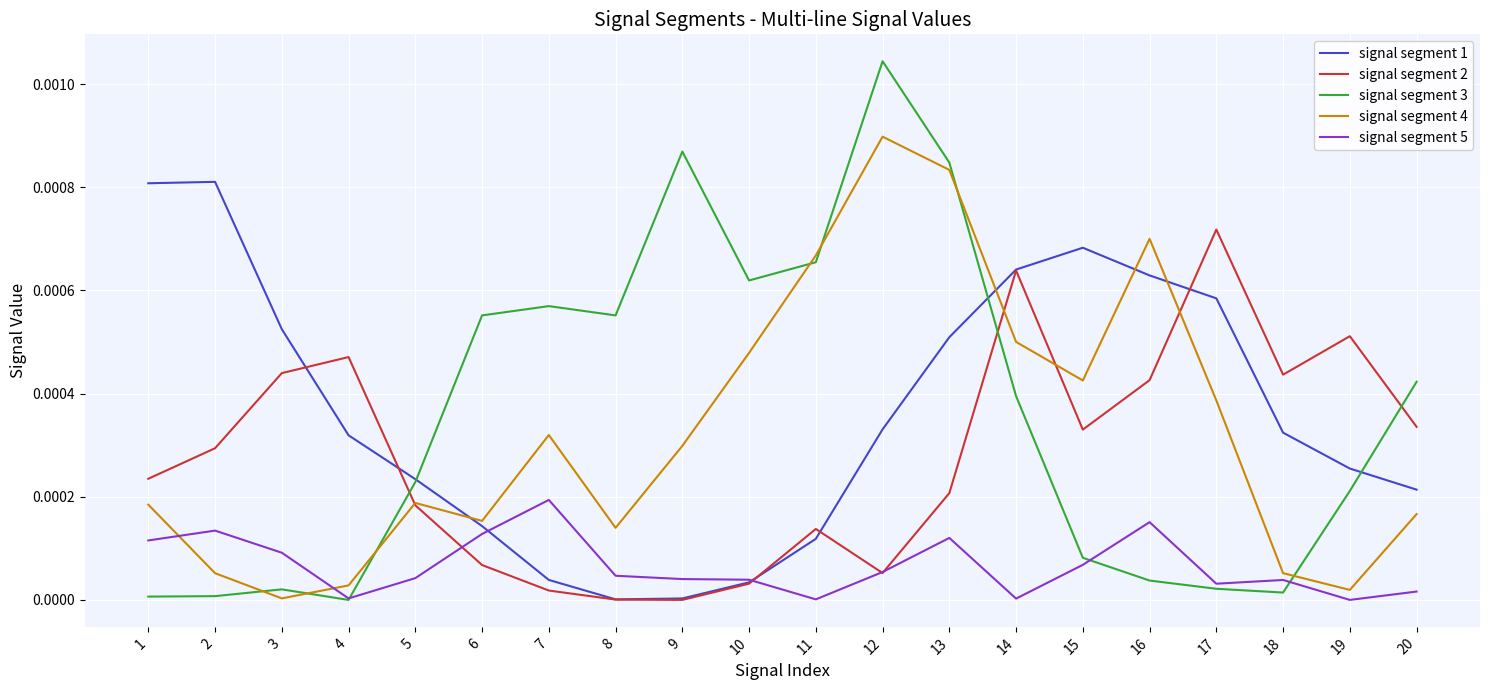

List the series in order of their peak value, highest first.

signal segment 3, signal segment 4, signal segment 1, signal segment 2, signal segment 5